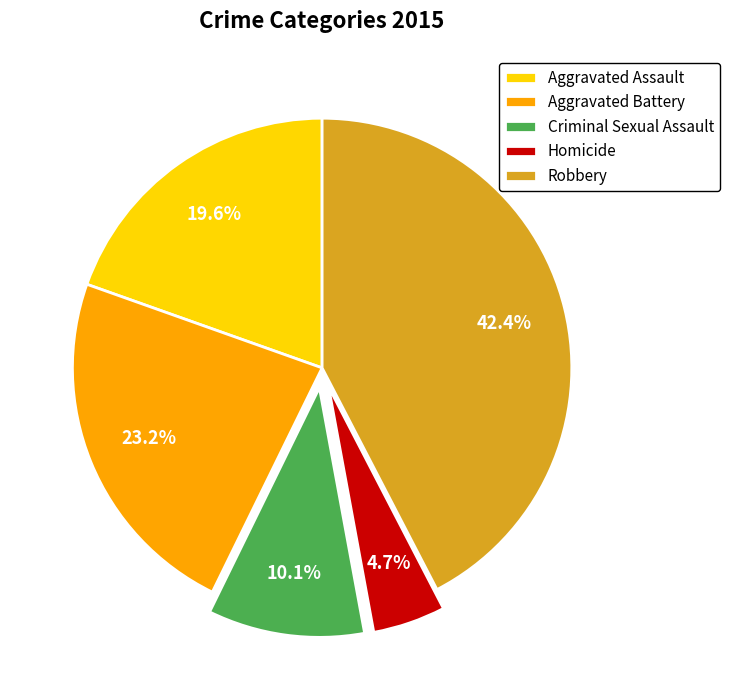

Rank the categories by value from highest to lowest.

Robbery, Aggravated Battery, Aggravated Assault, Criminal Sexual Assault, Homicide